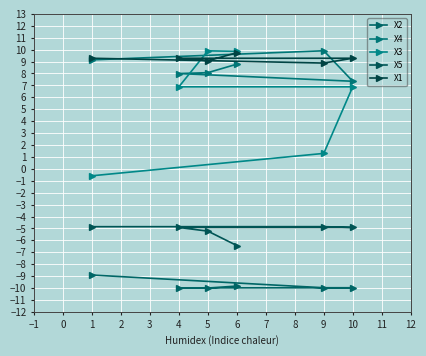

In X5, how many points are higher than both neighbors (excluding endpoints)?

1